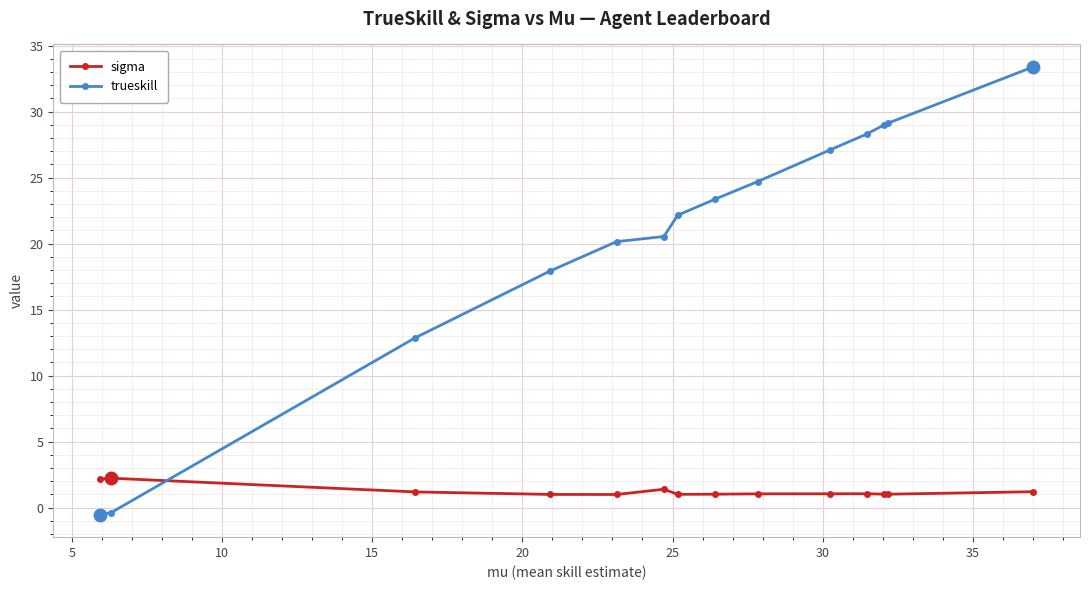

How many lines are shown in the chart?

2